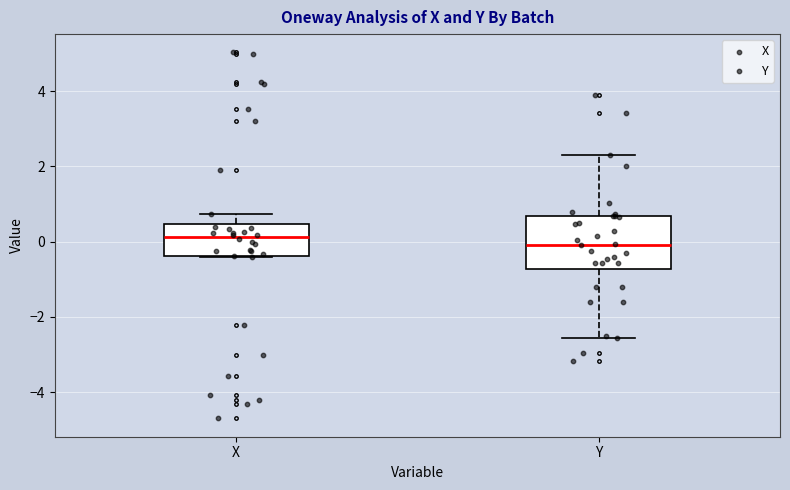

Reading left to right, read every box against the y-axis: the position of its median line, the range the box covers, and the ends of its whiskers. The values are not printed on the chart, so give them approximately, as read against the axis.

X: median 0.2, box -0.4 to 0.4, whiskers -0.4 to 0.8
Y: median 0.0, box -0.8 to 0.6, whiskers -2.6 to 2.4